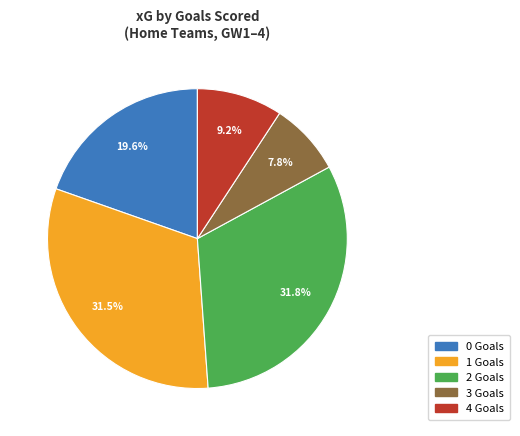

What is the ratio of the value at 1 to the value at 4?

3.4